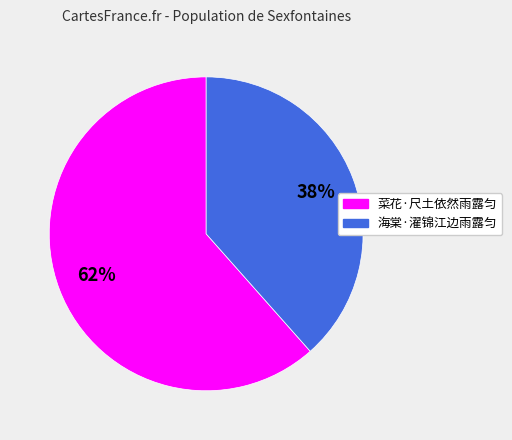

Is the sum of 海棠·濯锦江边雨露匀 and 菜花·尺土依然雨露匀 greater than half?

Yes